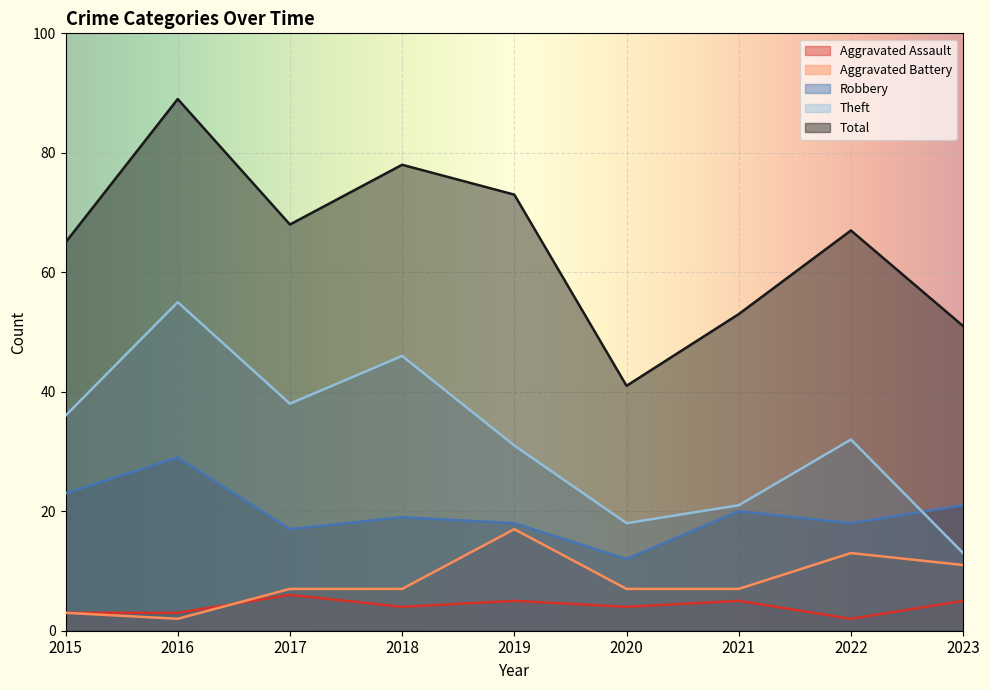

How many data points in Aggravated Battery are less than 7?

2